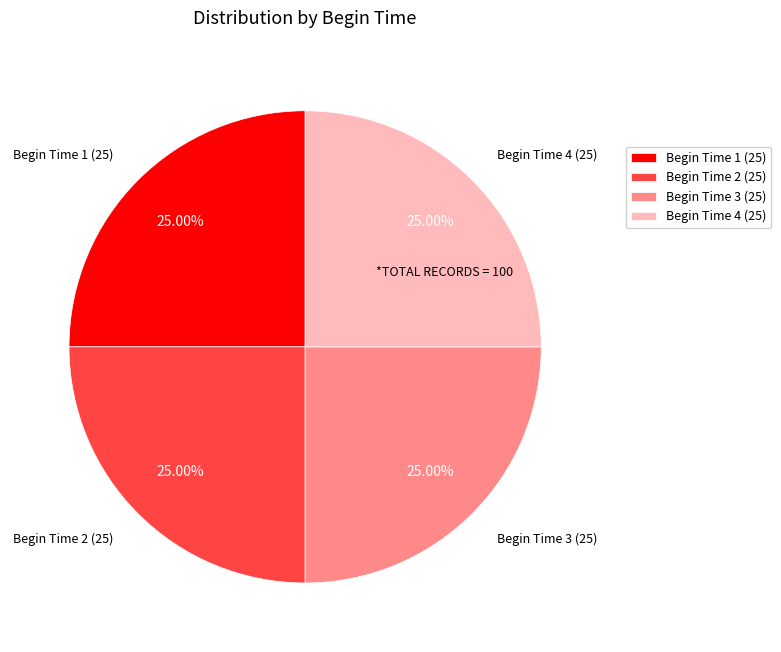

Approximately how many times larger is the value at Begin Time 4 (25) compared to Begin Time 2 (25)?

1.0